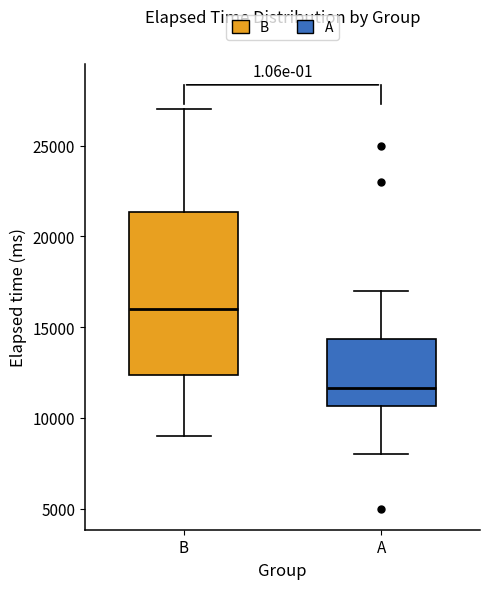

Reading left to right, transcribe this box plot: for each box, give where its median line is, the range the box spans, and where its two whiskers end, as read against the y-axis. The values are not printed on the chart, so give them approximately, as read against the axis.

B: median 16000, box 12500 to 21500, whiskers 9000 to 27000
A: median 11500, box 10500 to 14500, whiskers 8000 to 17000